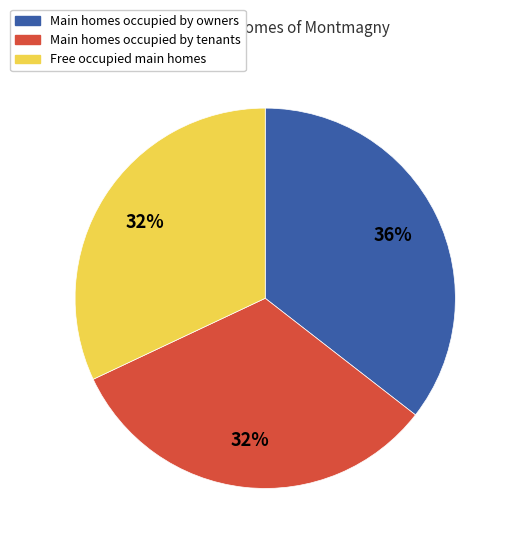

Is there a majority slice in this chart?

No